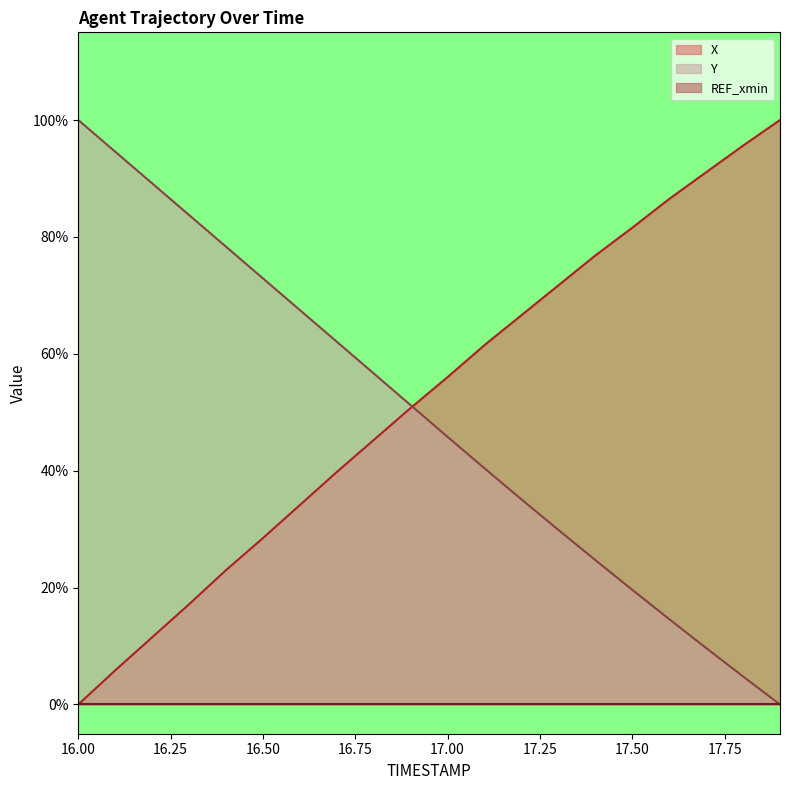

What is the sum of the X values at 17.6 and 17.4?

1.6